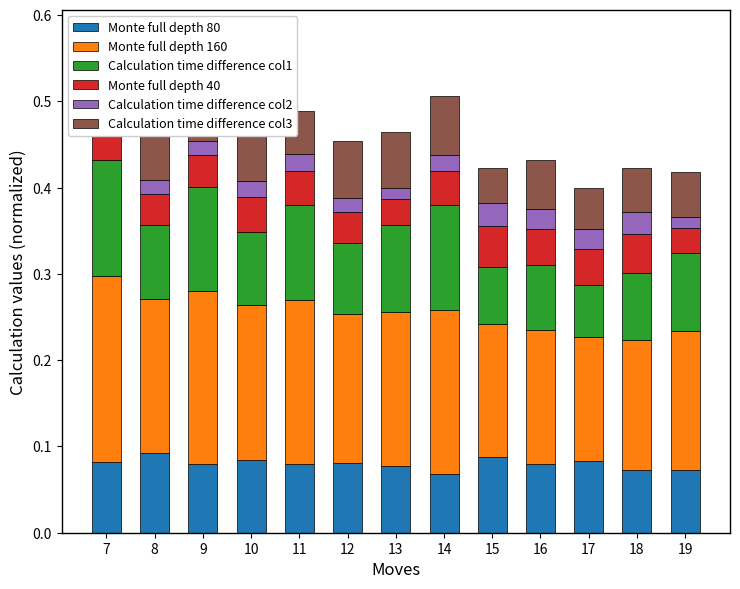

Which category has the highest value in the Calculation time difference col1 series?

7